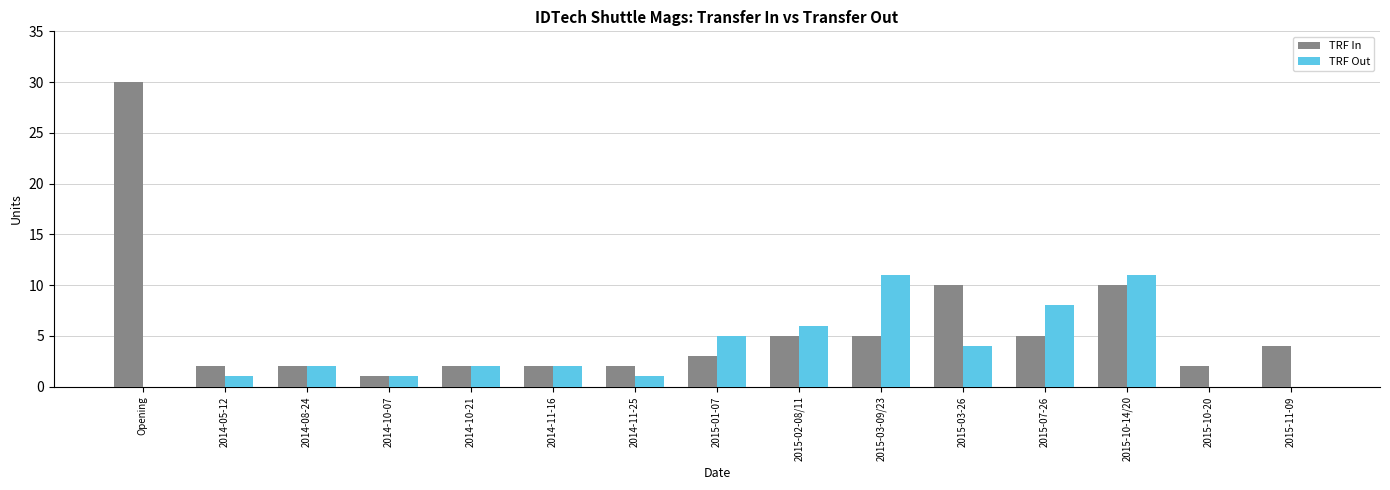

What is the average value of the TRF In series?

6